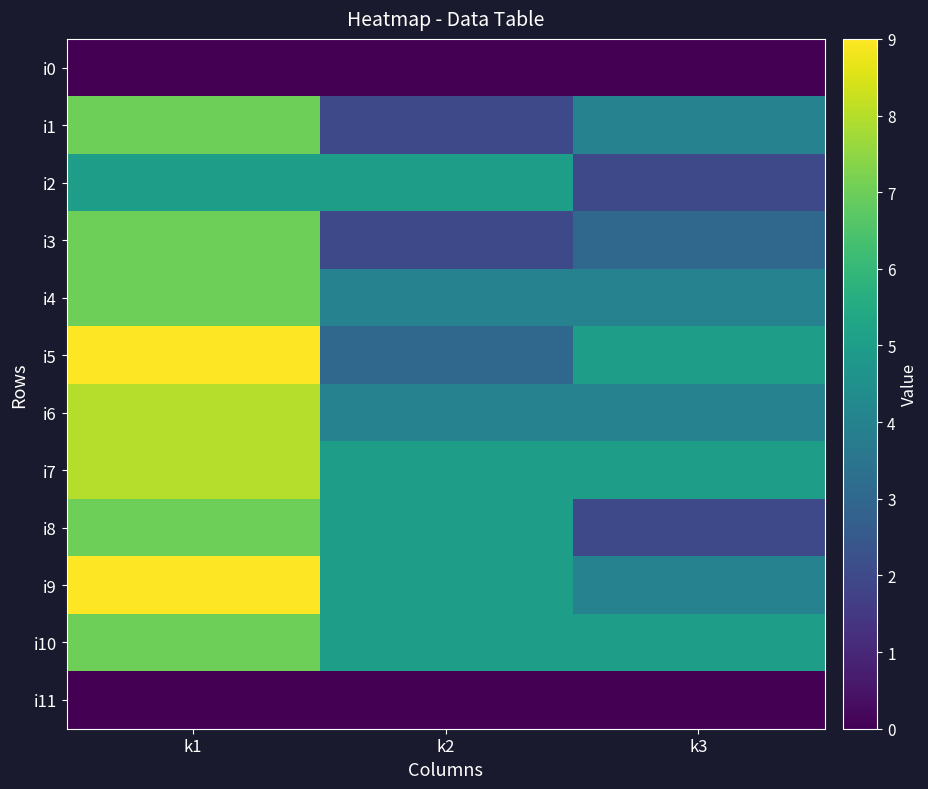

Which series has the largest range (max minus min)?

i5